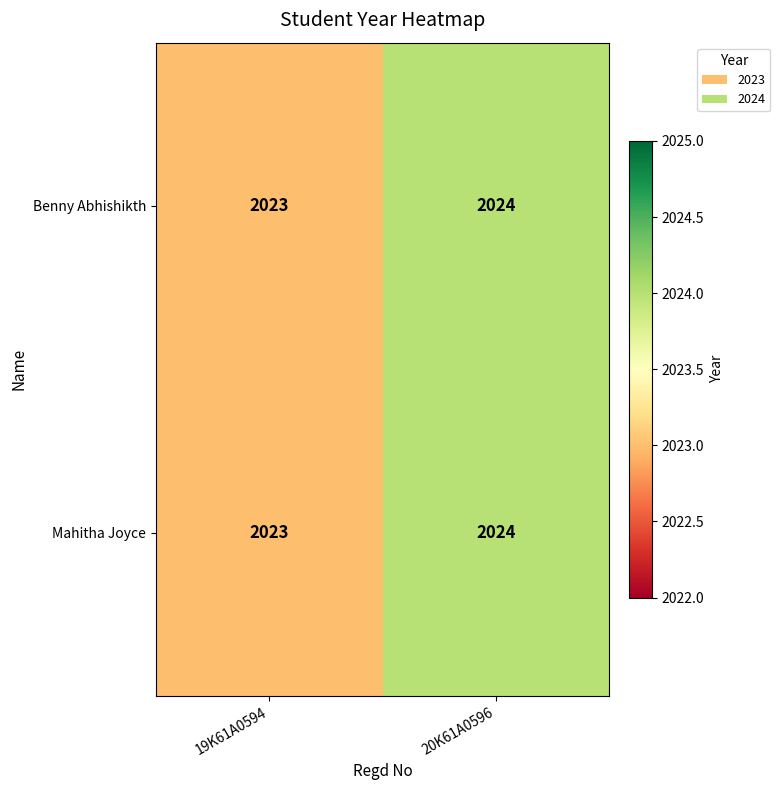

What is the total value across all series at 20K61A0596?

4048